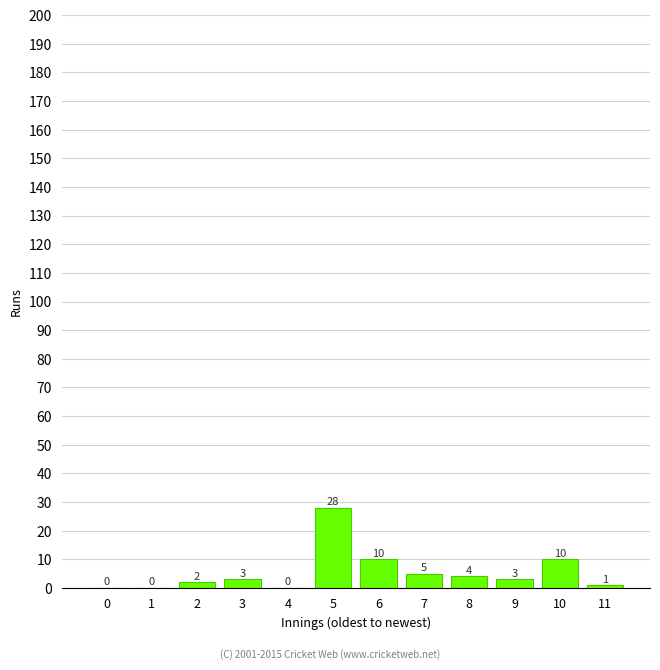

How many categories are shown in the chart?

12